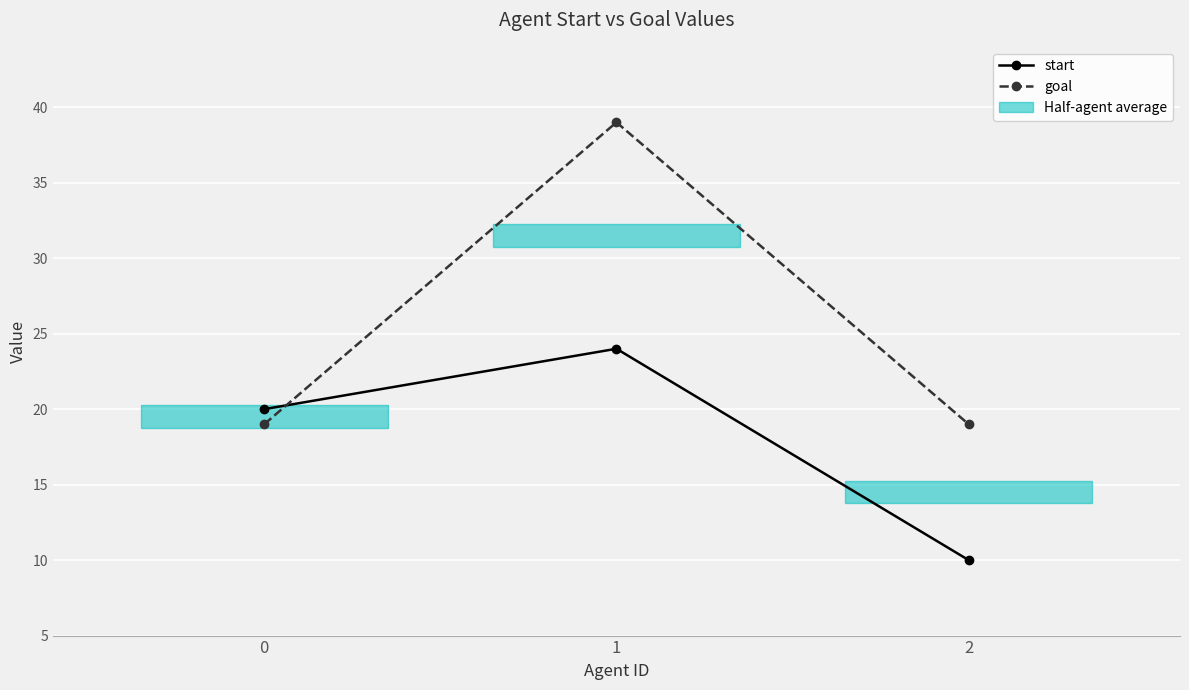

What is the value of the start point at the 1st from the left?

20